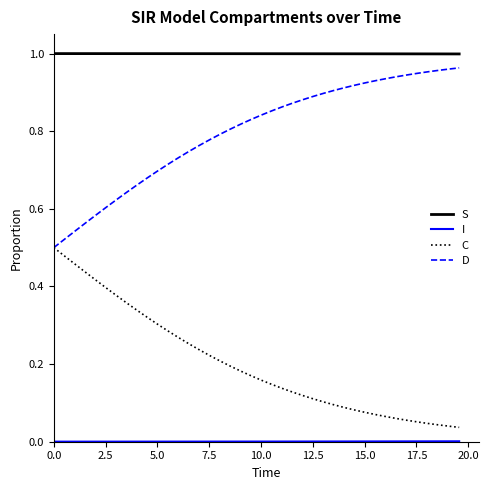

True or false: C and S intersect in this chart.

False